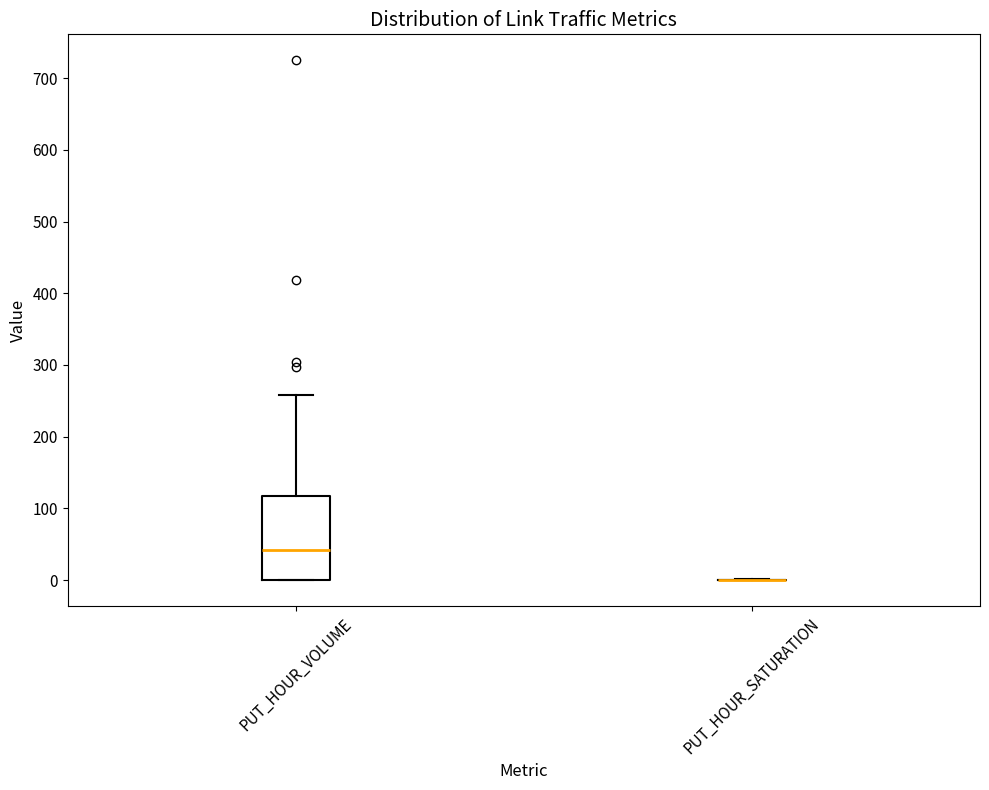

Where is the lower edge of the box for PUT_HOUR_VOLUME on the y-axis? The values are not printed on the chart, so give them approximately, as read against the axis.

0